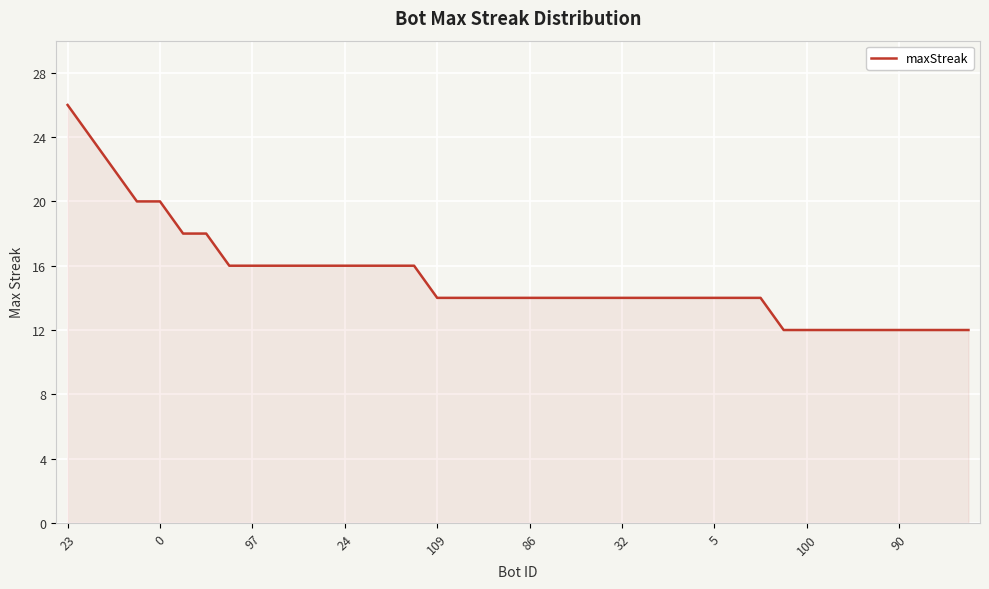

How many series are shown in this chart?

1